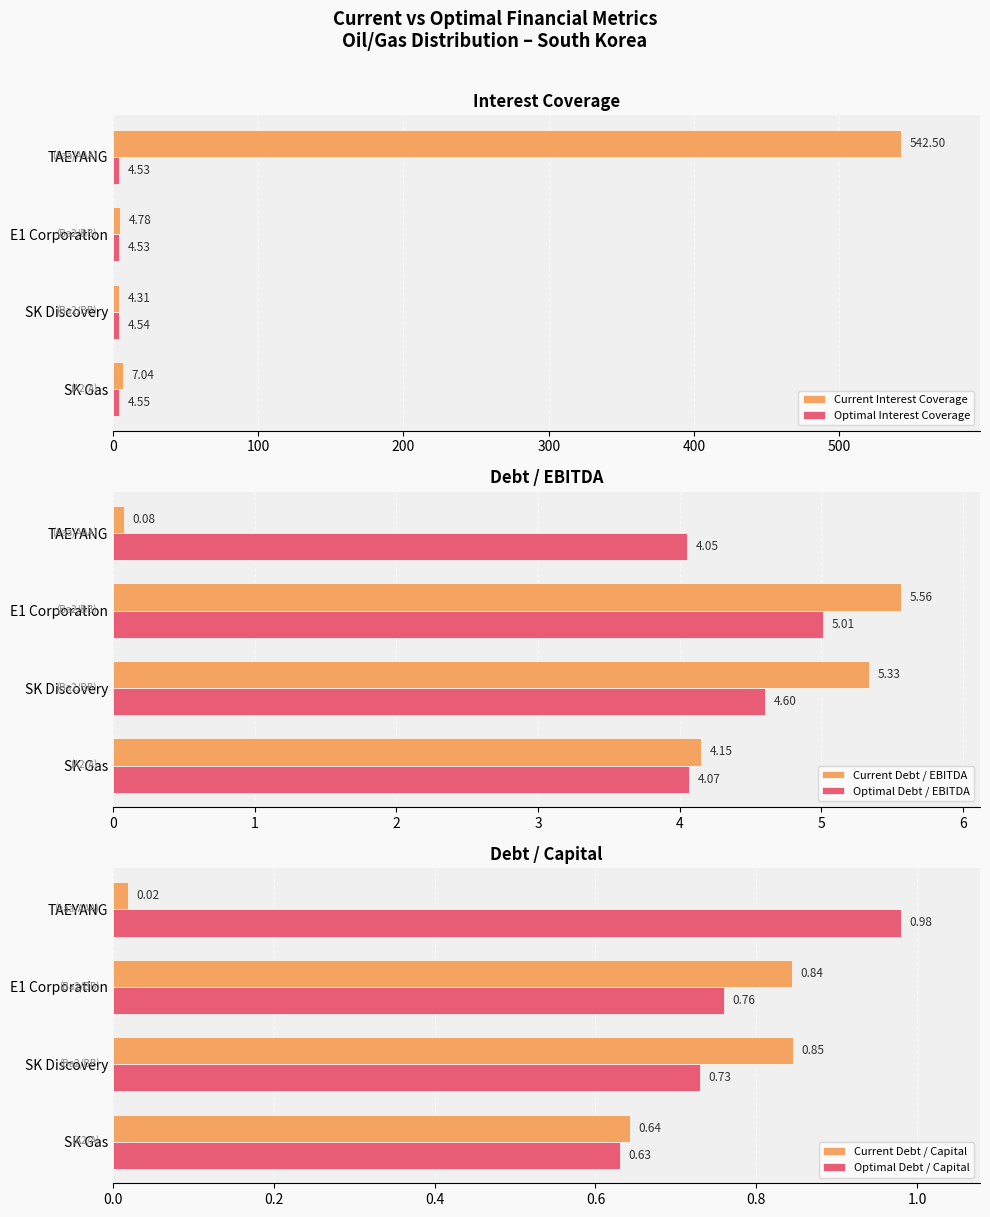

At which label does Current Interest Coverage reach its minimum?

SK Discovery